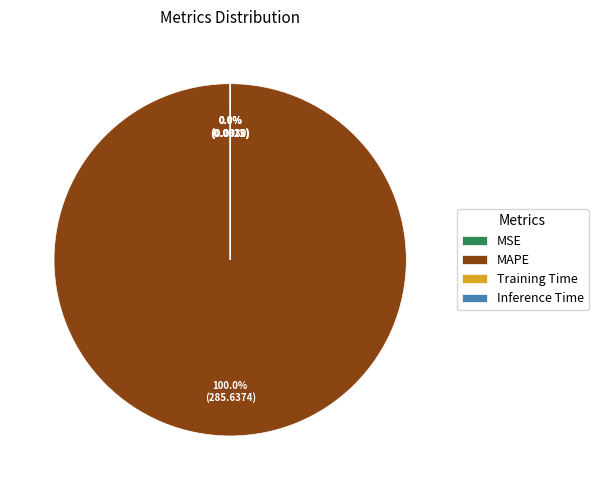

To the nearest percent, what is the average slice percentage?

25%